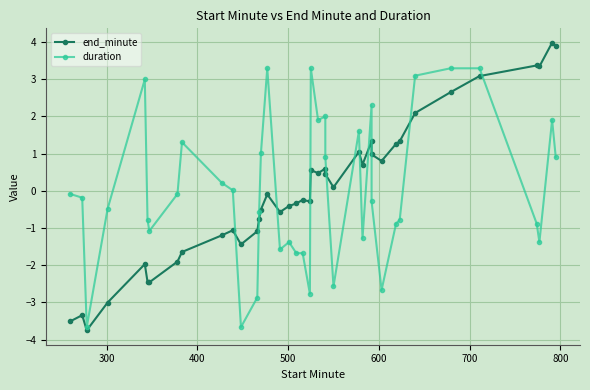

The value of end_minute at 25 is 0.1. True or false?

False